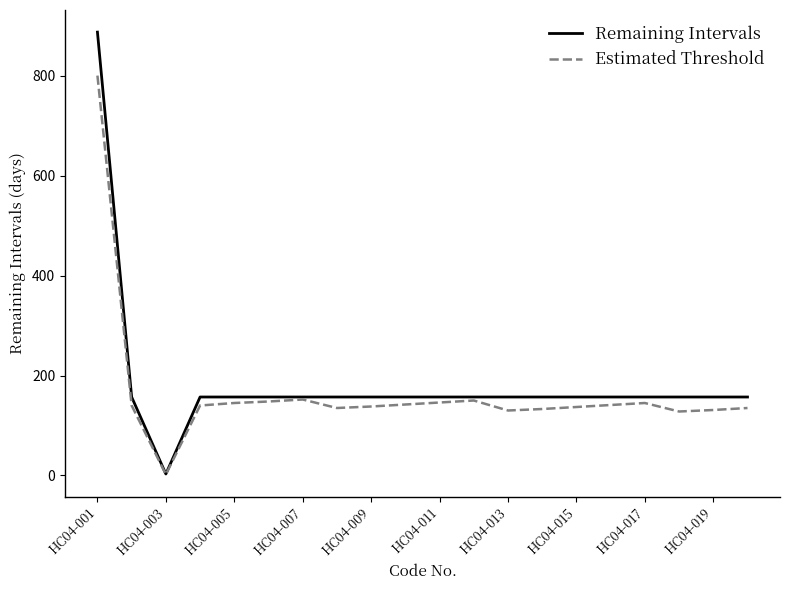

Does the chart display data point markers on the line(s)?

No